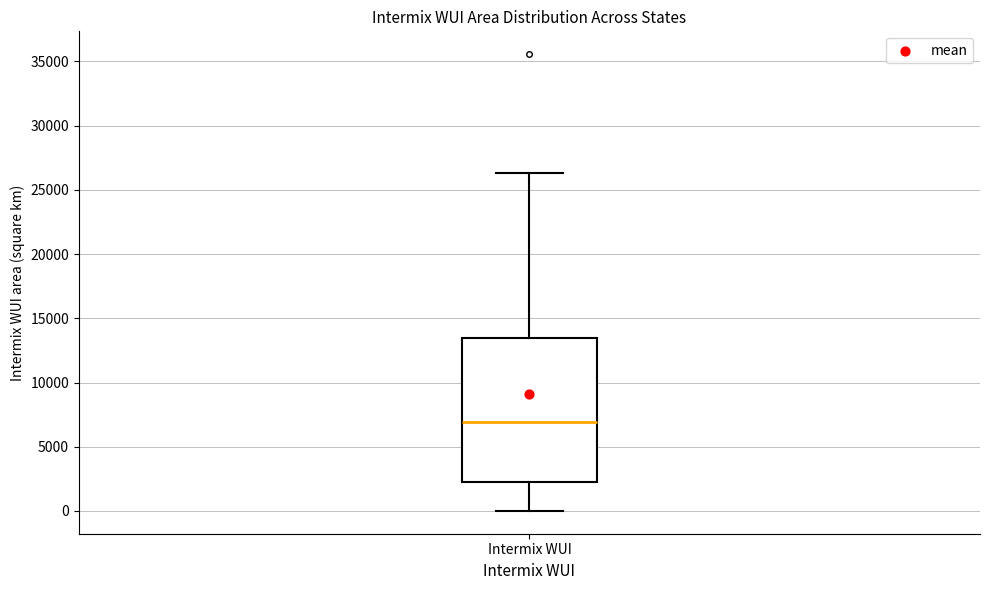

Where does the upper whisker of the box for Intermix WUI end on the y-axis? The values are not printed on the chart, so give them approximately, as read against the axis.

26500